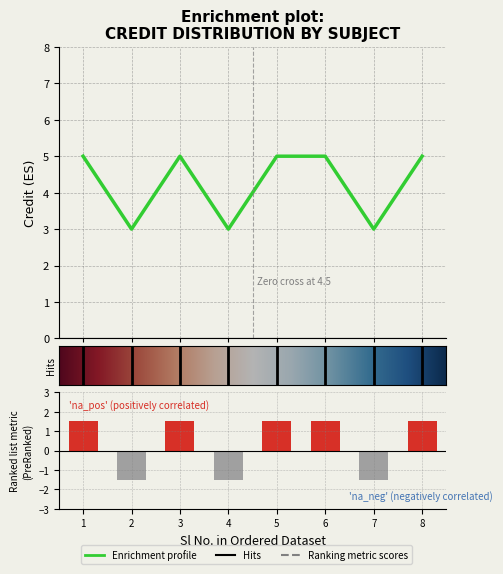

Reading right to left, extract all data points from this chart.

5	3	5	5	3	5	3	5